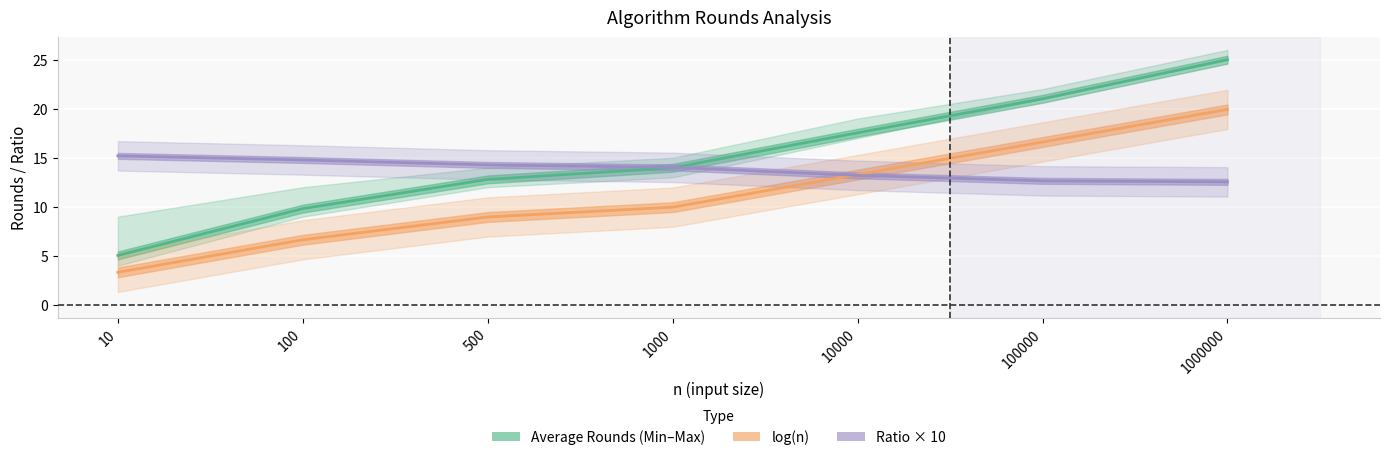

True or false: Ratio ×10 line has a value of 14.8 at 100.

True